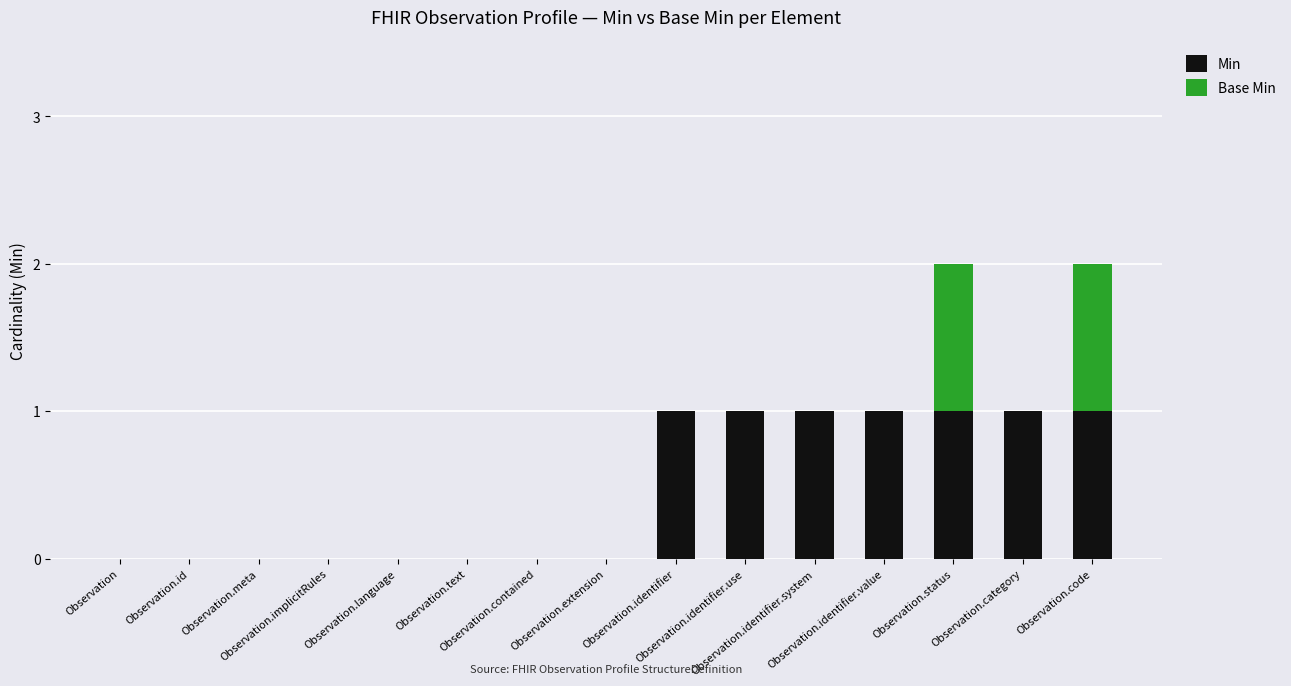

What is the sum of all Min values?

7